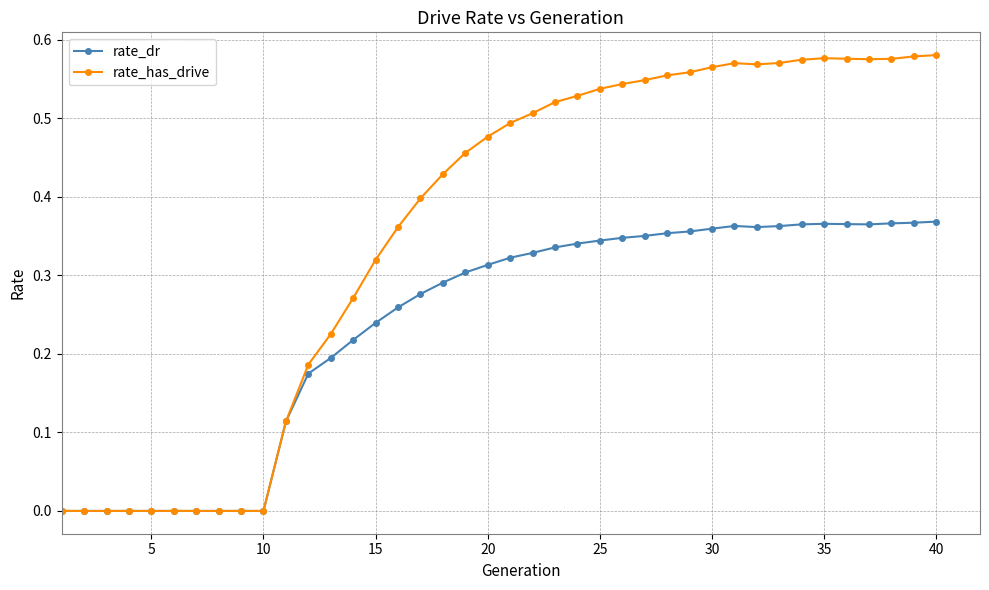

Which series has the largest range (max minus min)?

rate_has_drive